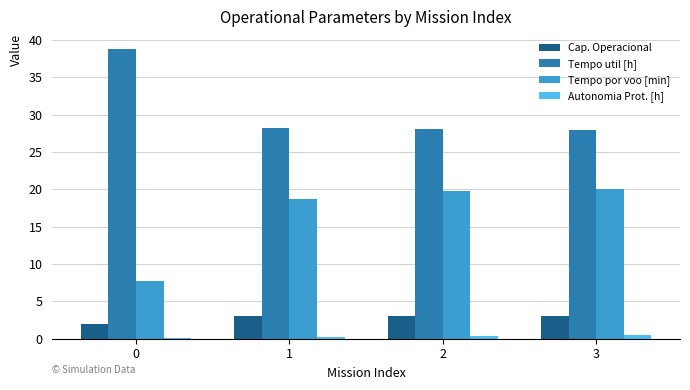

Which series has the largest total across all categories?

Tempo util [h]